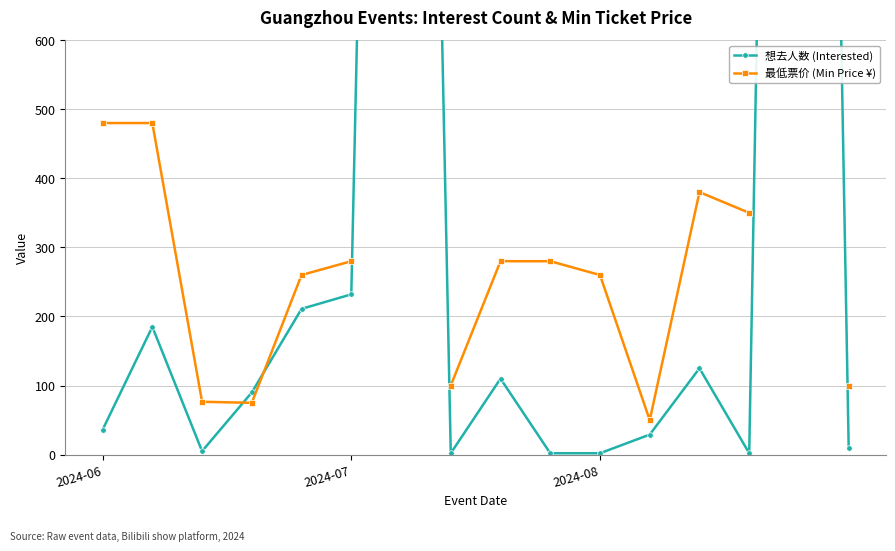

At which label is 想去人数 (Interested) closest to 1984?

6